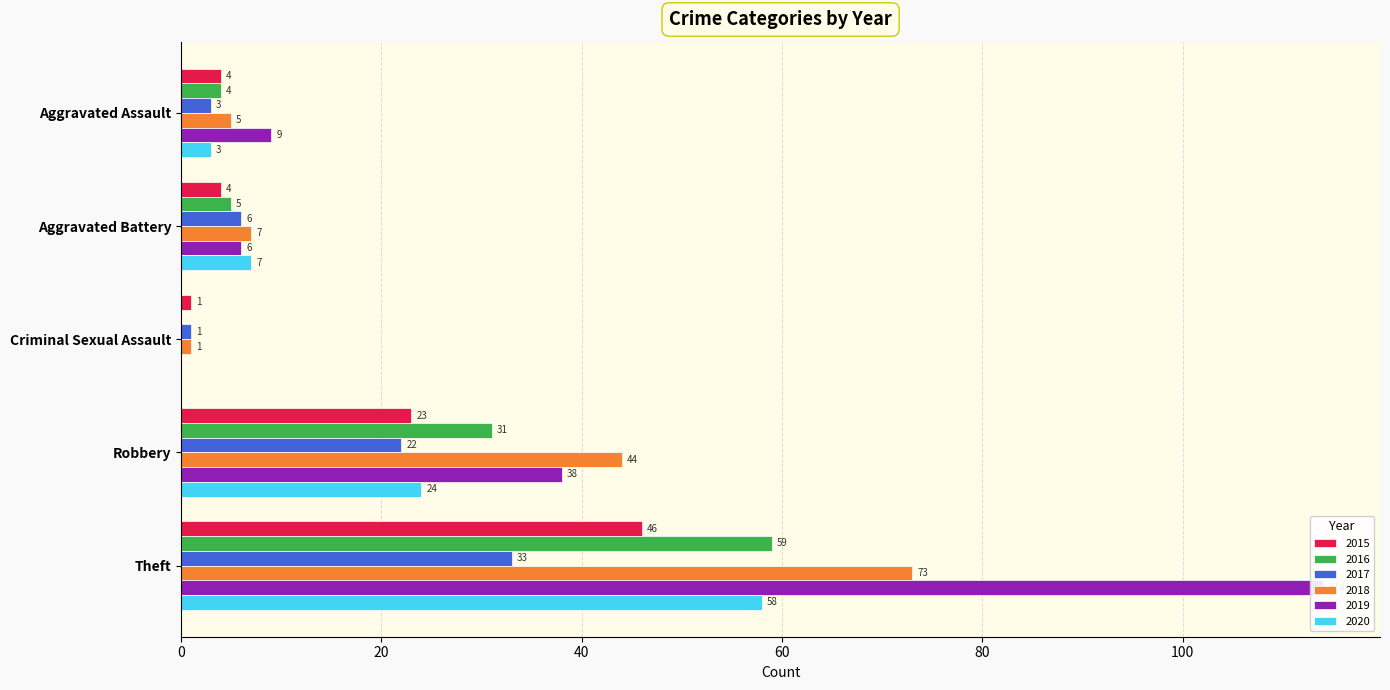

Is the value of 2016 at Aggravated Battery greater than the value of 2015 at Robbery?

No